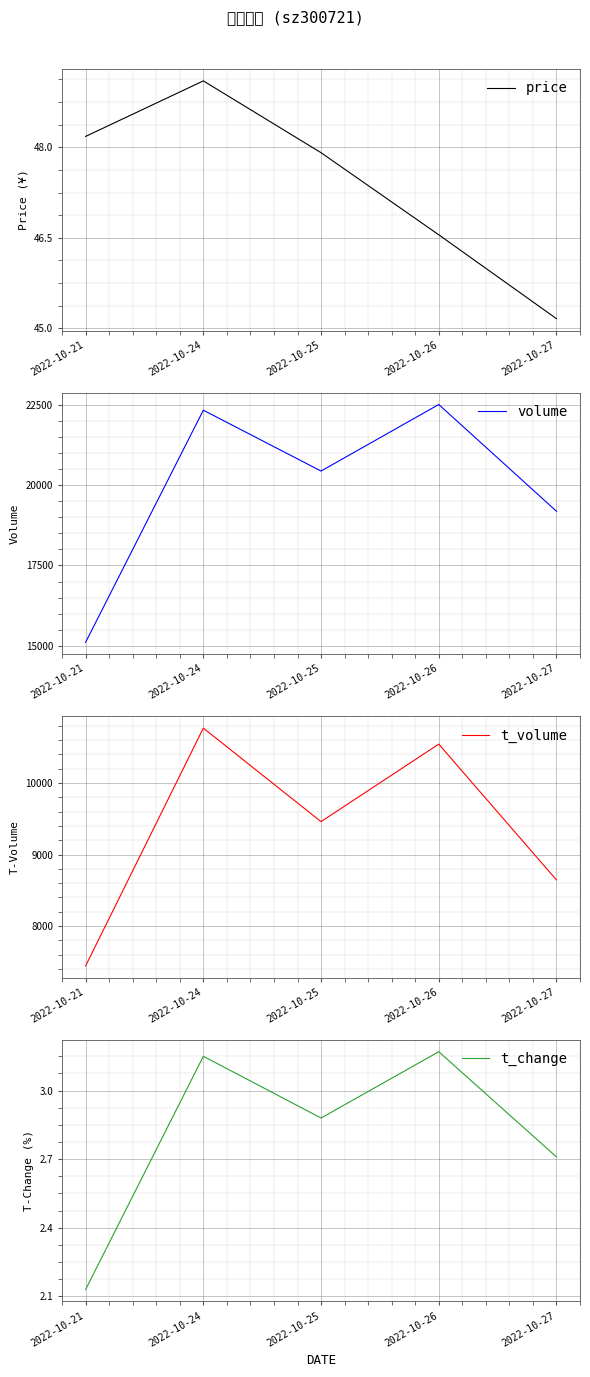

Which category has the highest value in the t_volume series?

2022-10-24